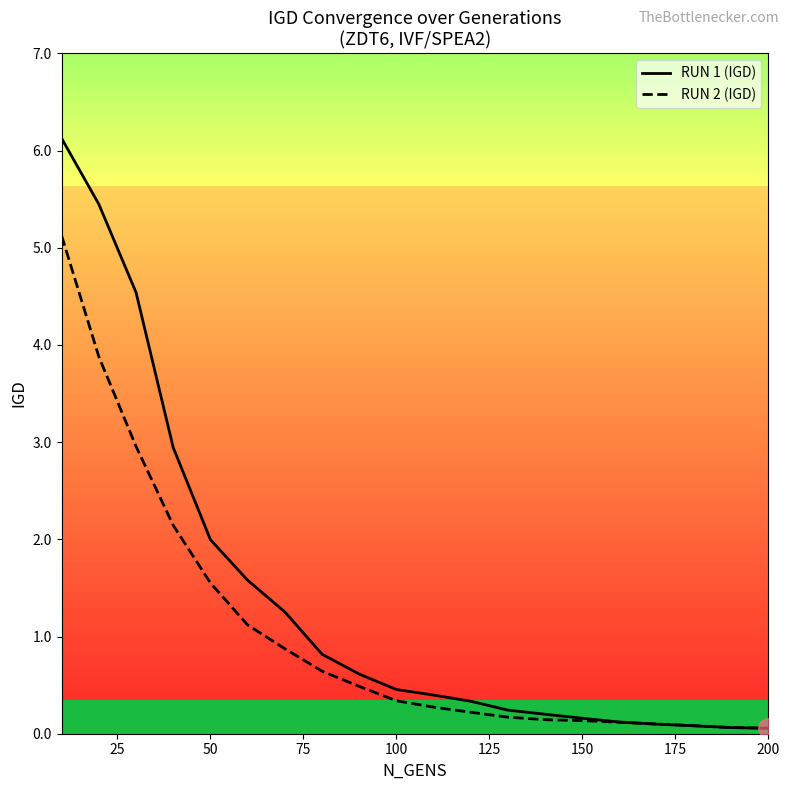

Which series has the widest spread of values?

RUN 1 (IGD)